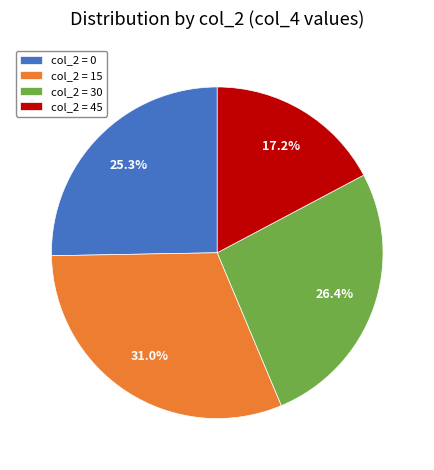

Rank the categories by value from highest to lowest.

col_2 = 15, col_2 = 30, col_2 = 0, col_2 = 45